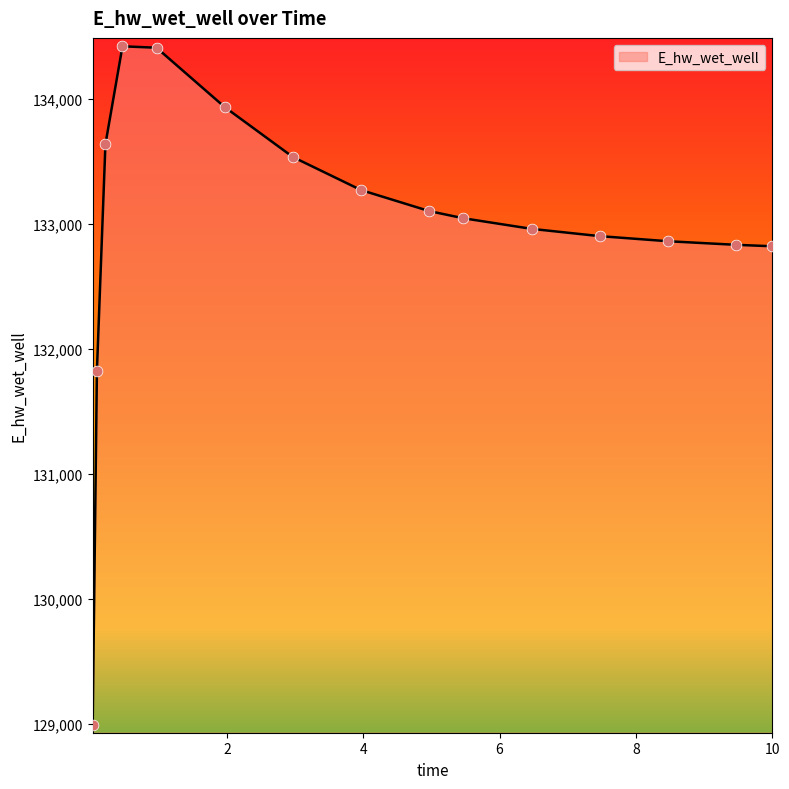

What is the smallest value displayed?

128992.8